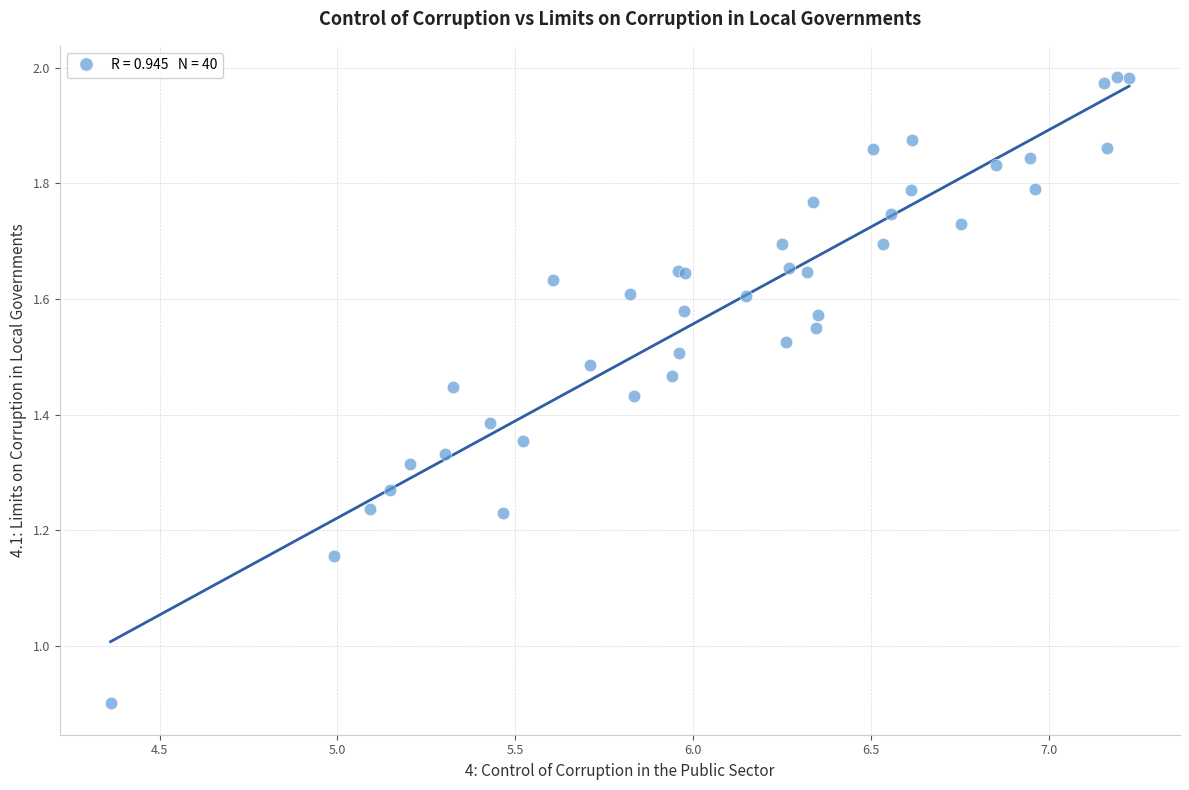

What Y value in the scatter plot is closest to 1?

0.9